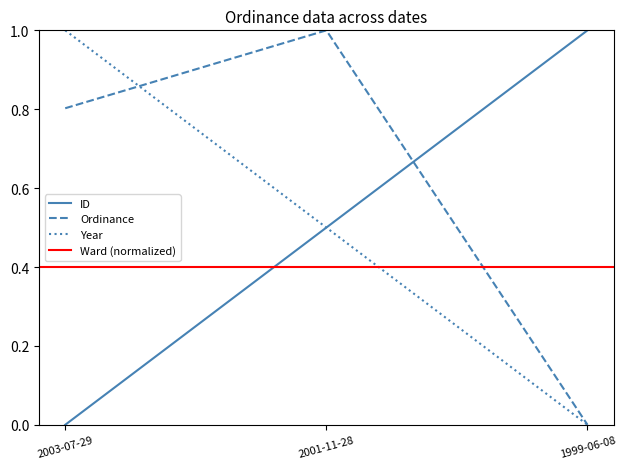

The Year series shows 1.0 at 2003-07-29. True or false?

True